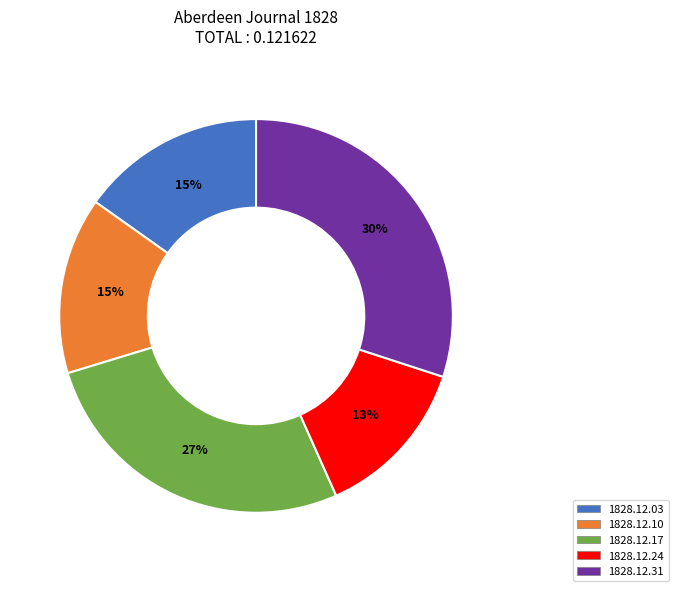

To the nearest percent, what is the average slice percentage?

20%